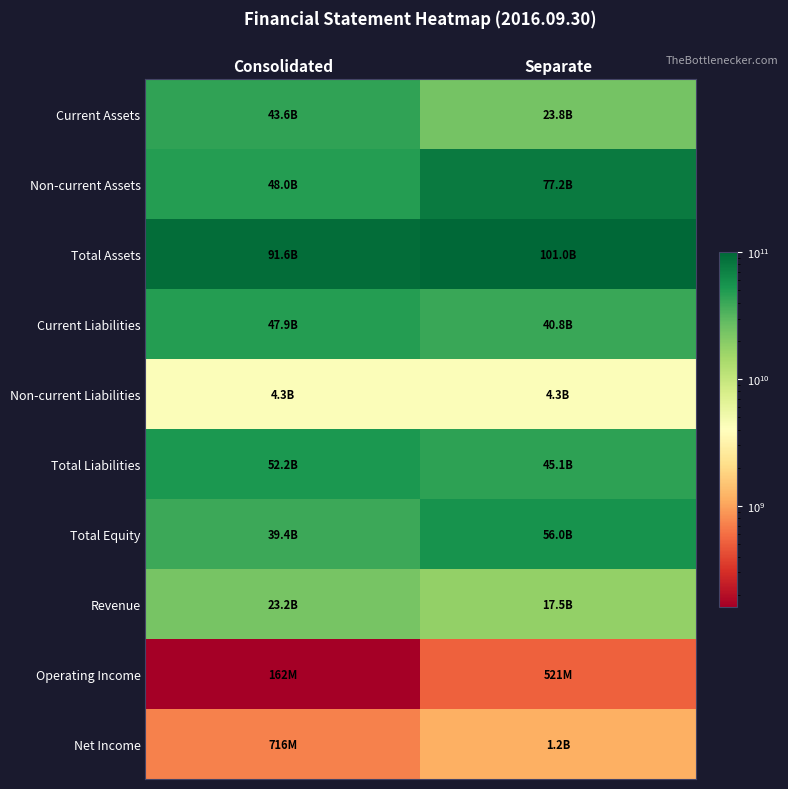

At Separate, list the series in order from largest to smallest.

Total Assets, Non-current Assets, Total Equity, Total Liabilities, Current Liabilities, Current Assets, Revenue, Non-current Liabilities, Net Income, Operating Income